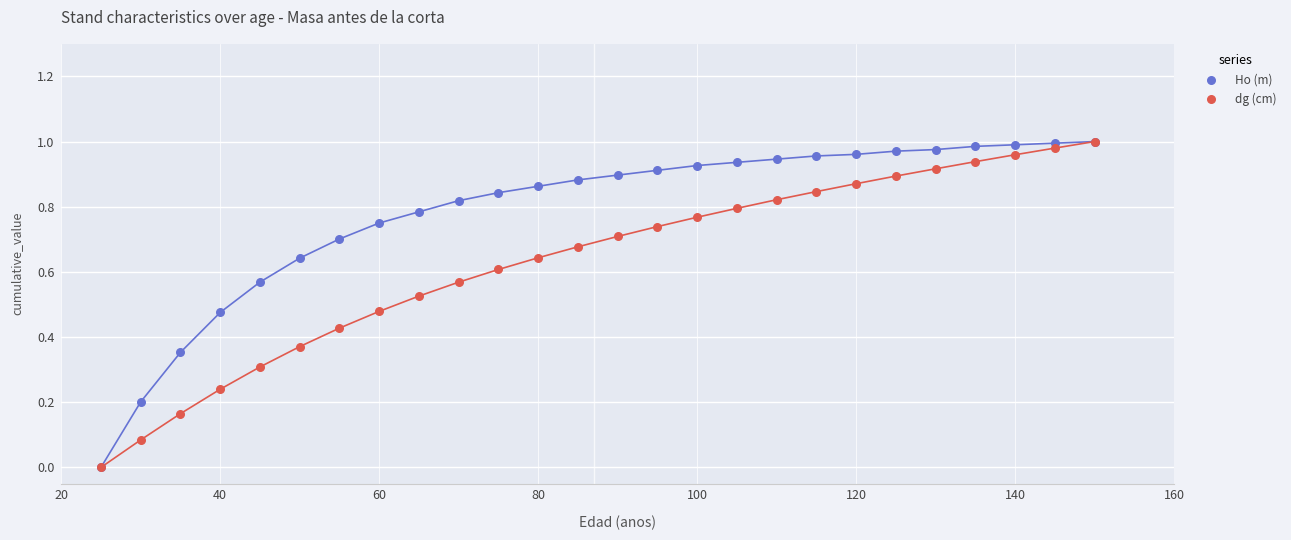

What are all the series names shown in the legend?

Ho (m), dg (cm)